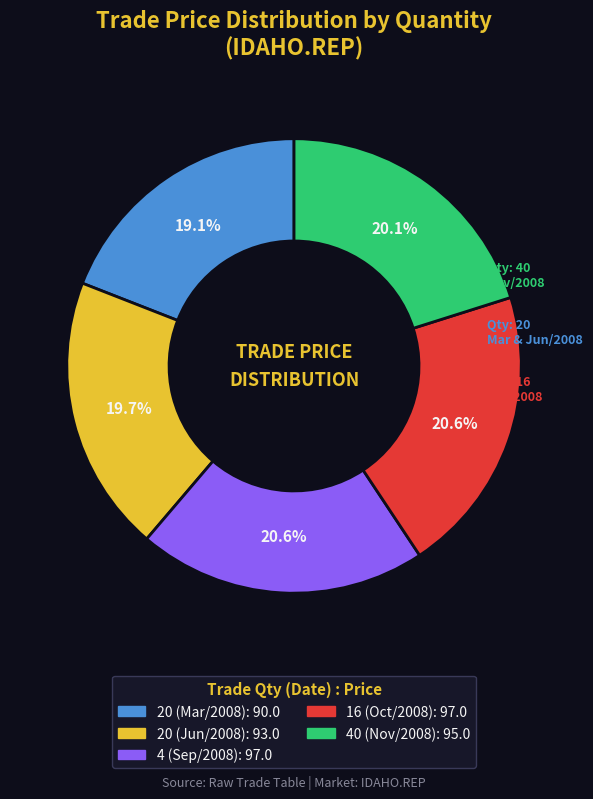

Approximately how many times larger is the value at 4 (Sep/2008) compared to 20 (Mar/2008)?

1.1